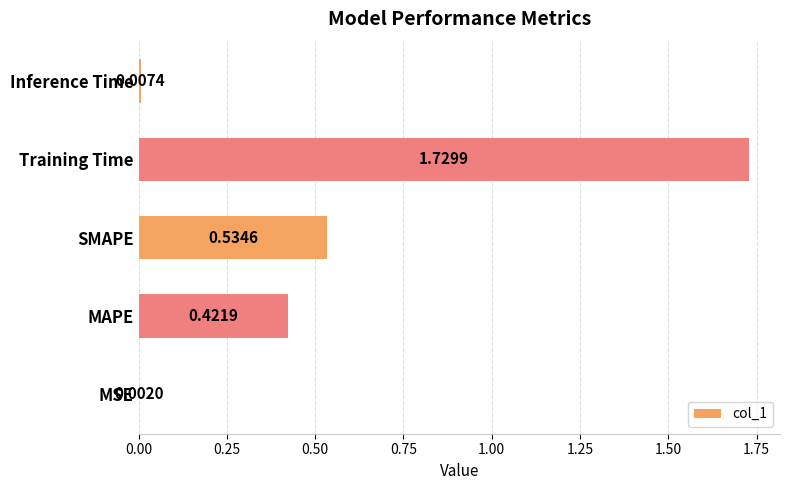

Which category has the highest value across all series?

Training Time